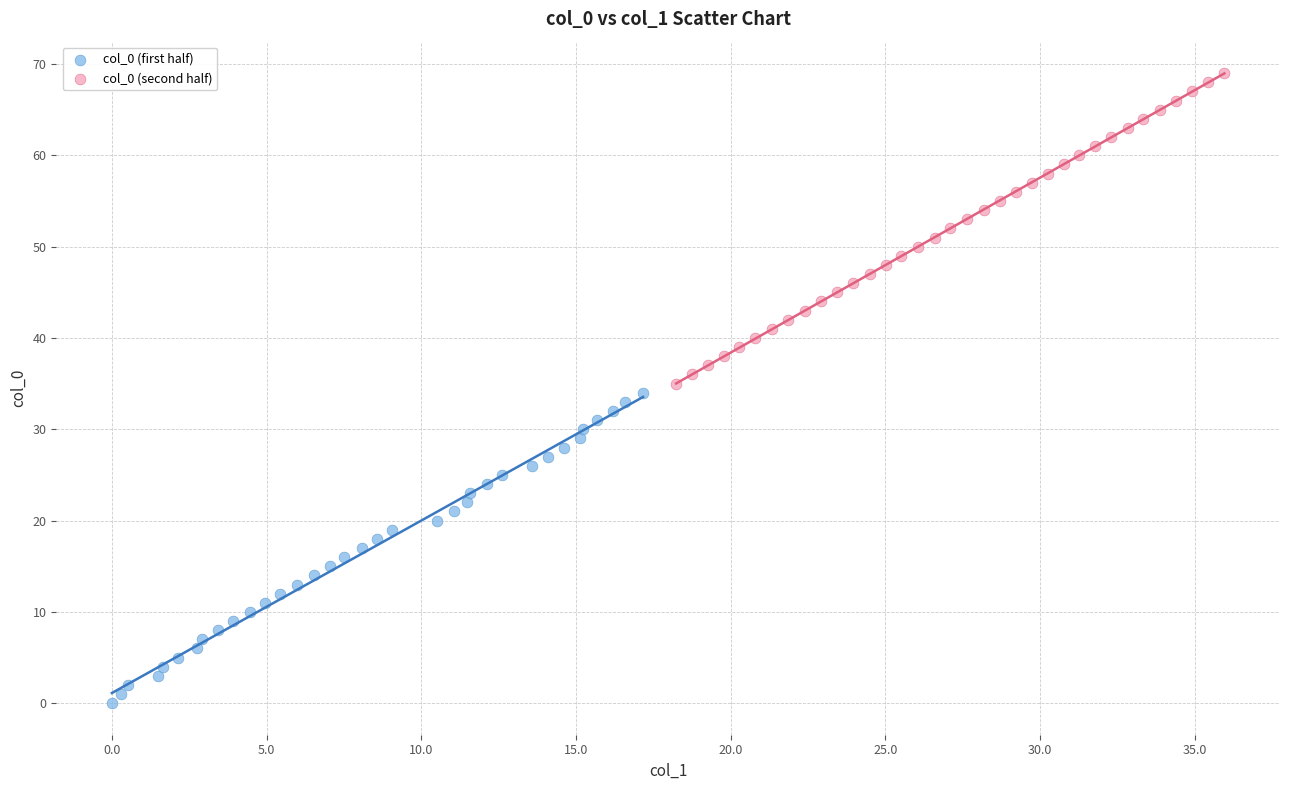

Which series reaches the minimum Y coordinate?

col_0 (first half)